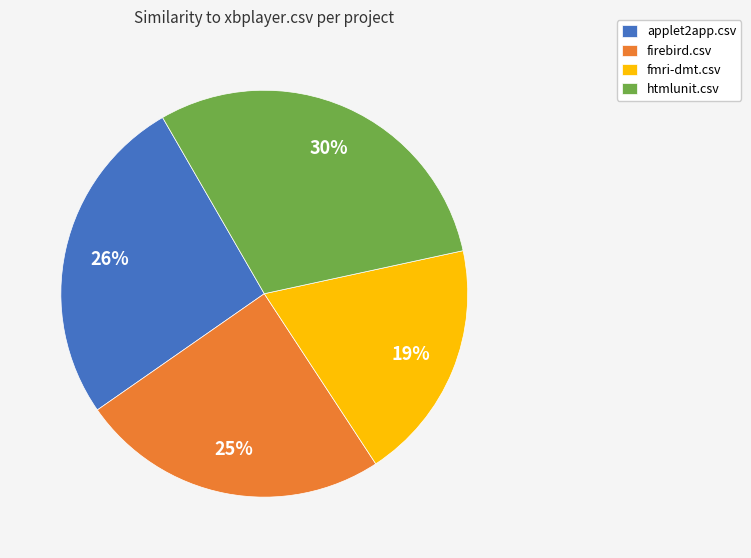

How many segments does this pie chart have?

4